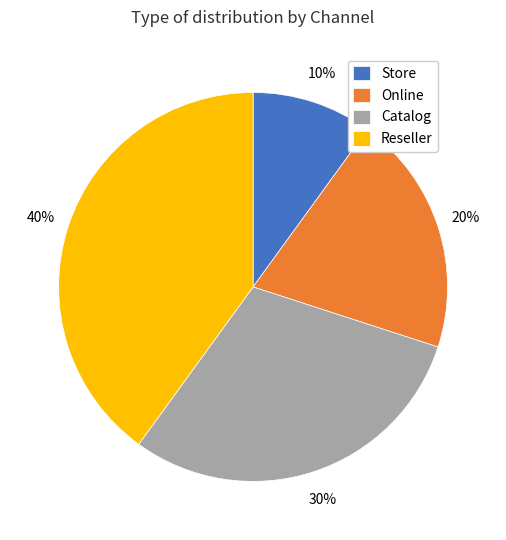

Do Online and Reseller together represent more than half of the pie?

Yes